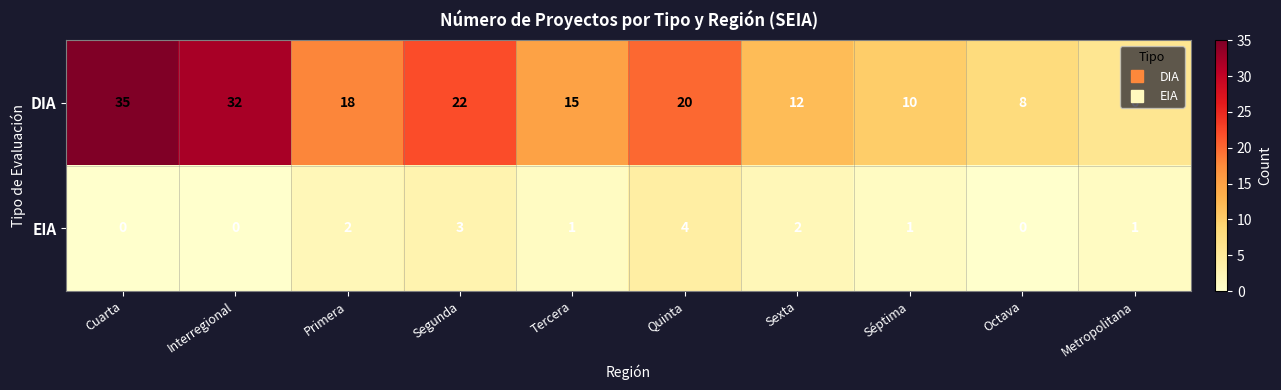

The EIA series shows 0 at Cuarta. True or false?

True